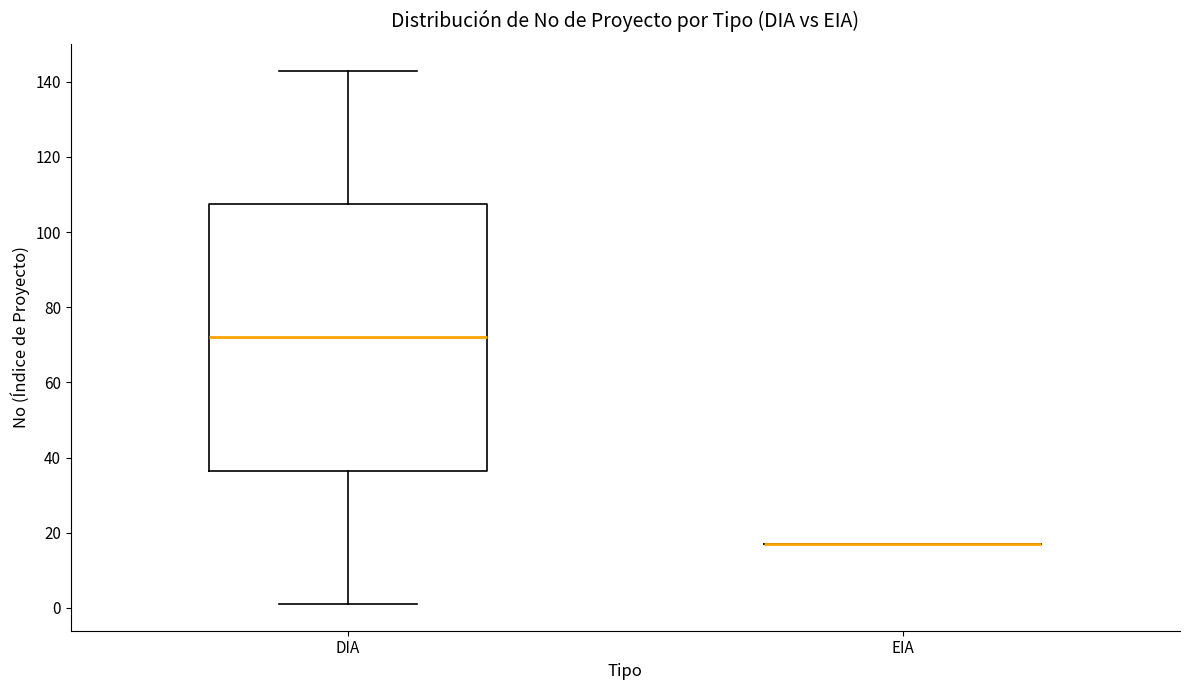

Where does the upper whisker of the box for DIA end on the y-axis? The values are not printed on the chart, so give them approximately, as read against the axis.

144